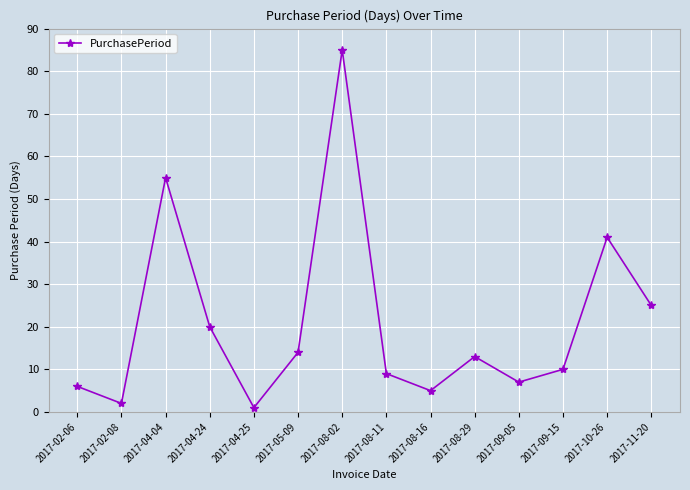

What is the minimum value shown in the chart?

1